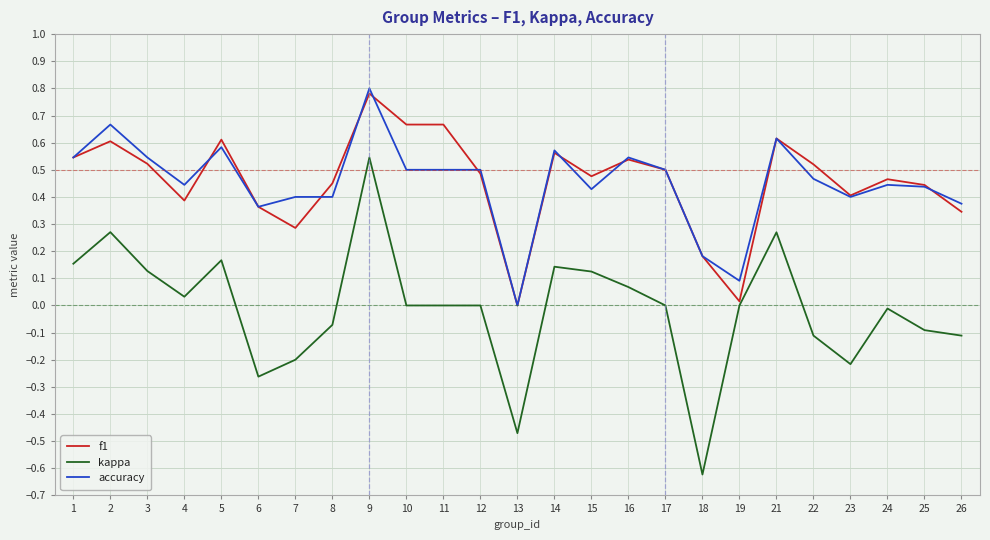

True or false: kappa and accuracy cross at least once.

False